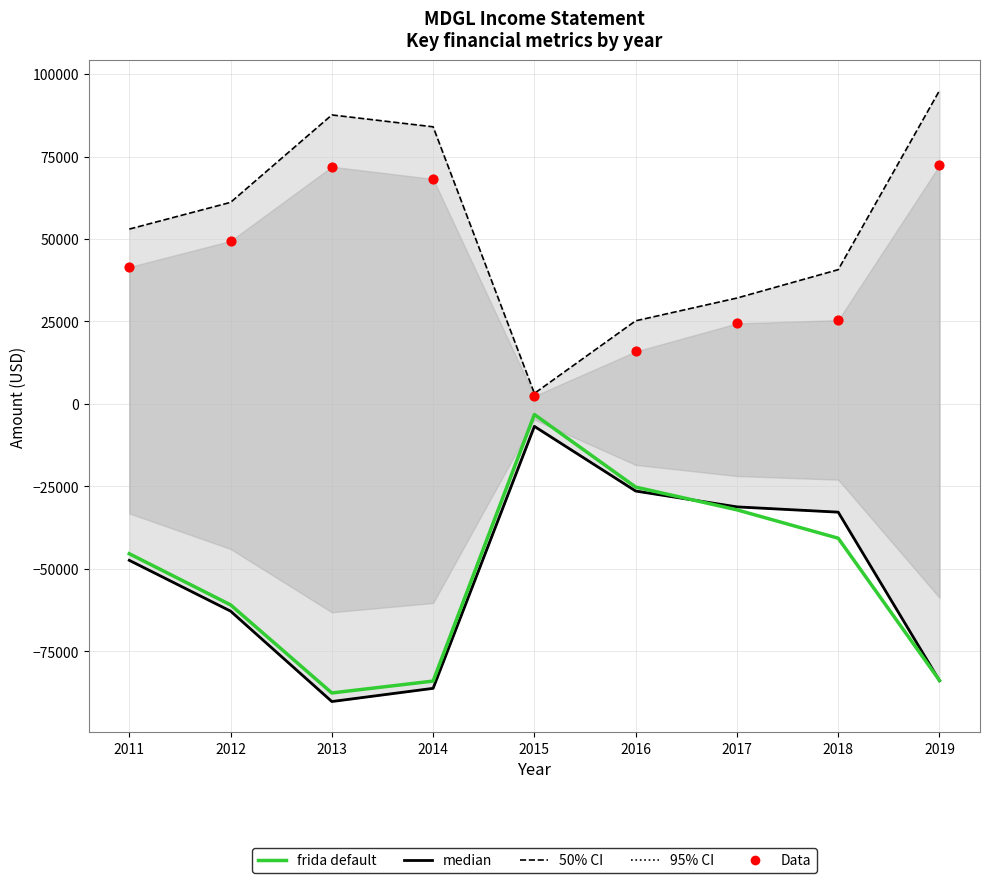

Which series contains the lowest Y value?

95% CI